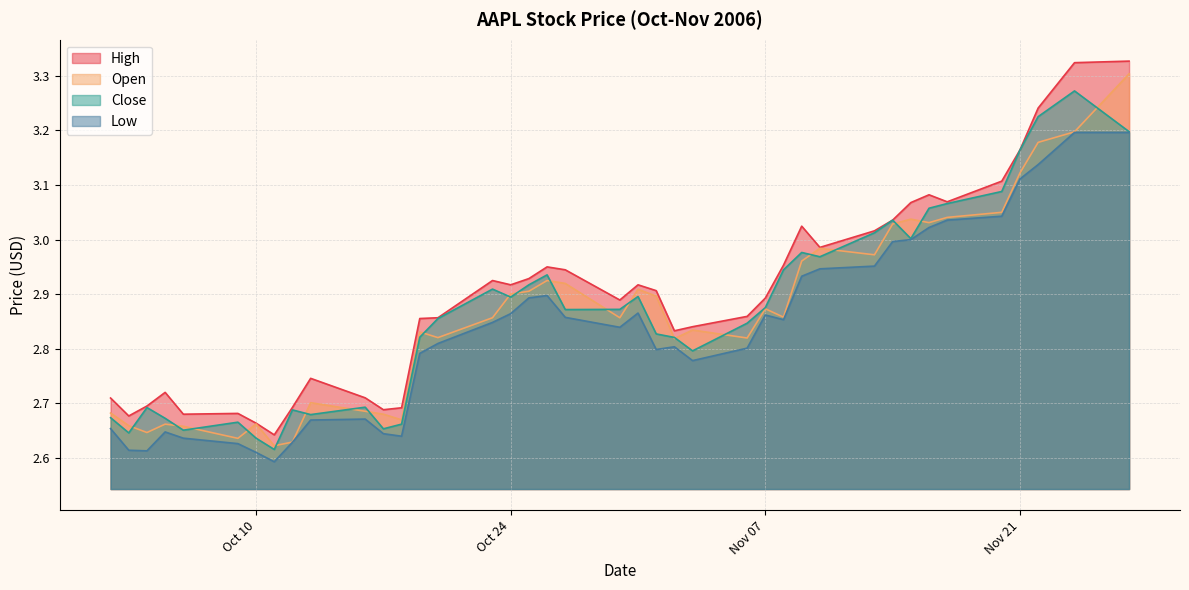

True or false: Low and High cross at least once.

False